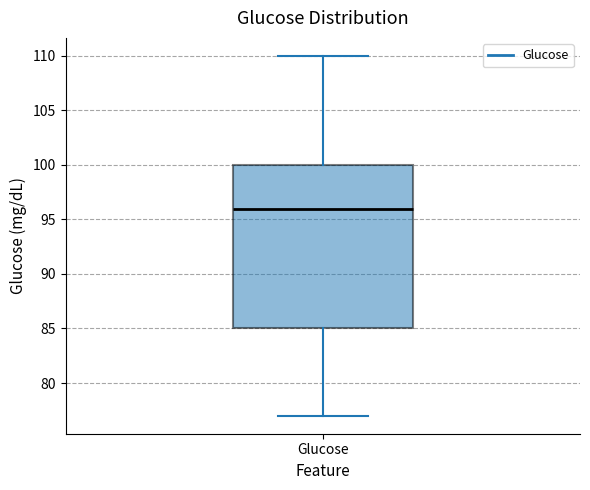

Where does the lower whisker of the box for Glucose end on the y-axis? The values are not printed on the chart, so give them approximately, as read against the axis.

77